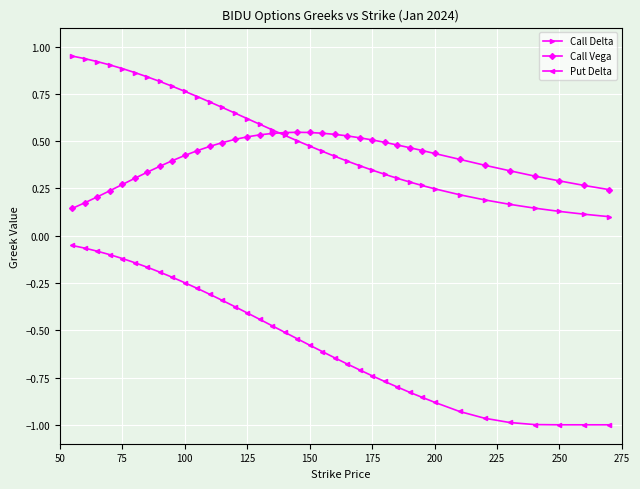

Rank the series by their maximum value, from lowest to highest.

Put Delta, Call Vega, Call Delta